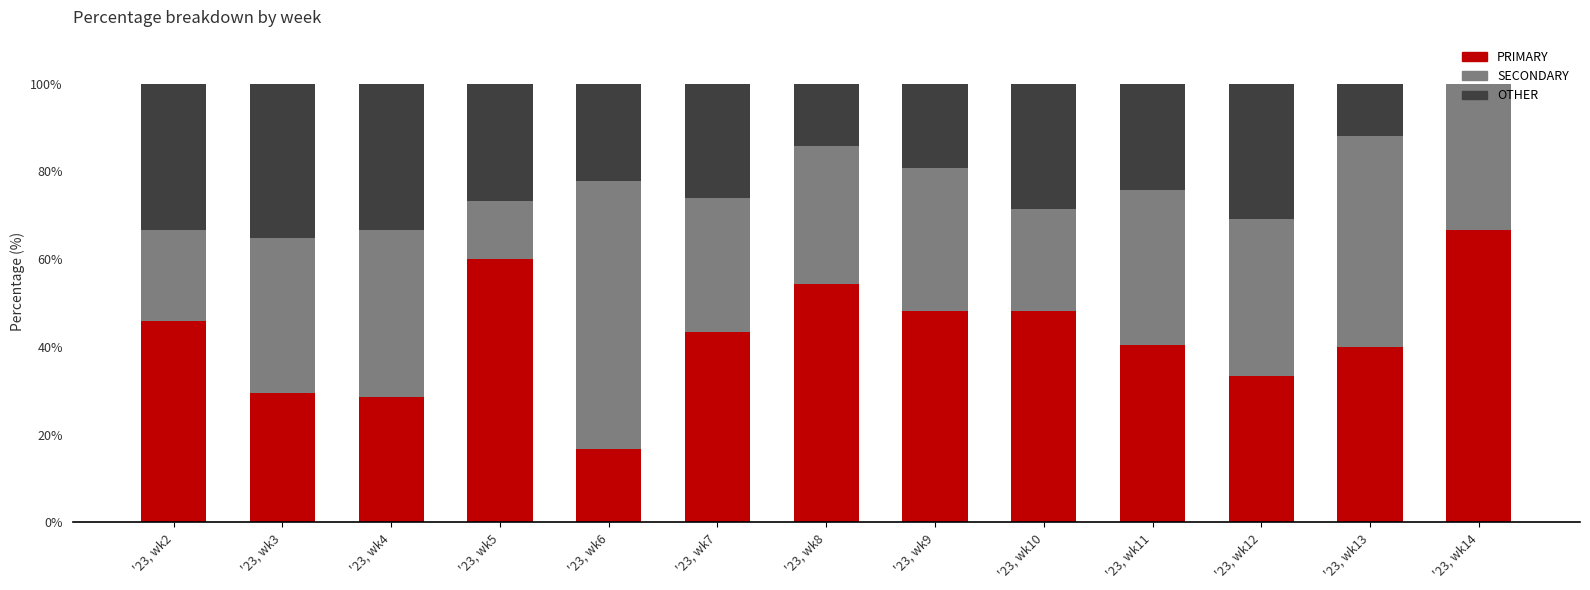

How many distinct data groups are displayed?

3